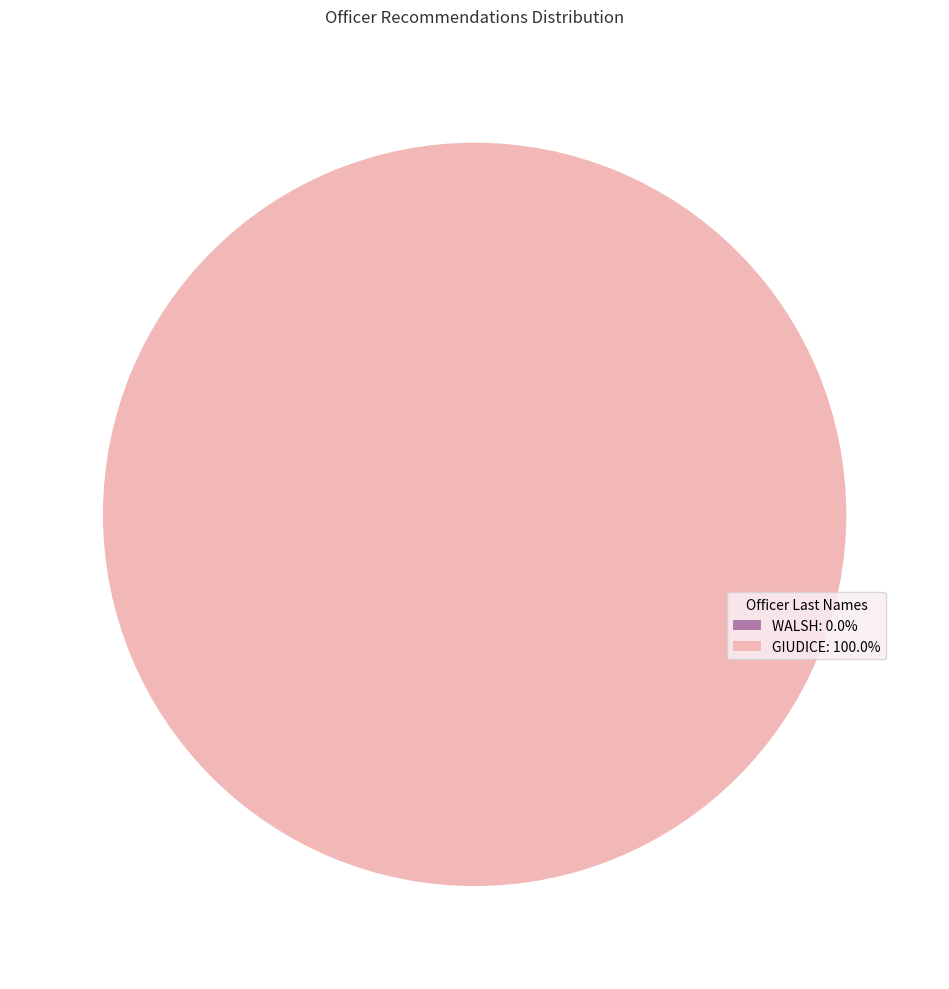

Is there a majority slice in this chart?

Yes